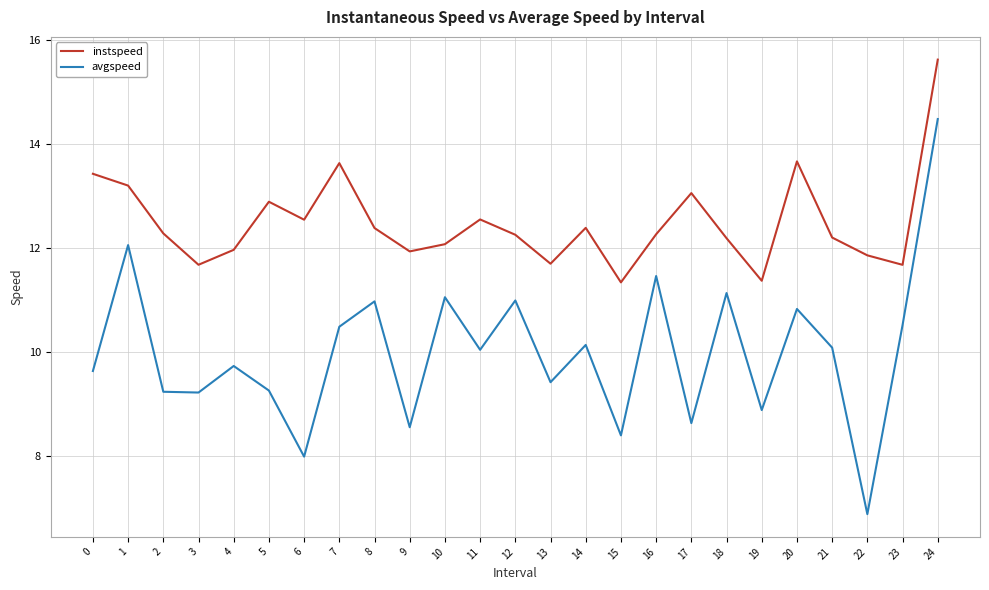

True or false: instspeed and avgspeed intersect in this chart.

False